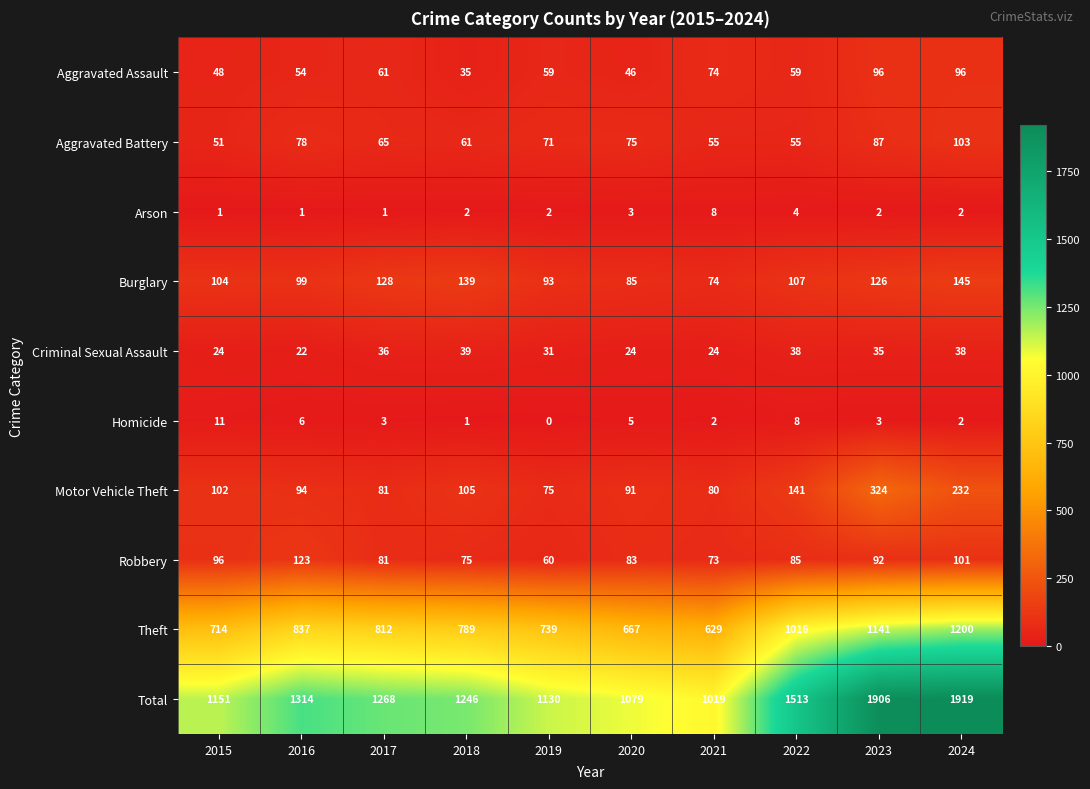

At which category is the sum across all series the highest?

2024